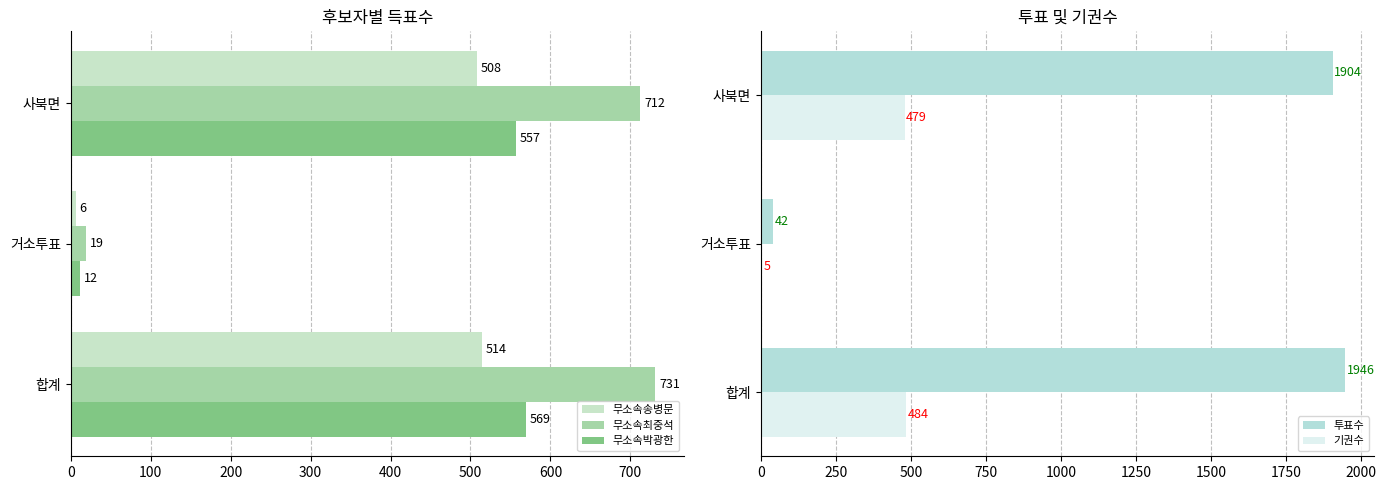

How many data points does each series have?

3